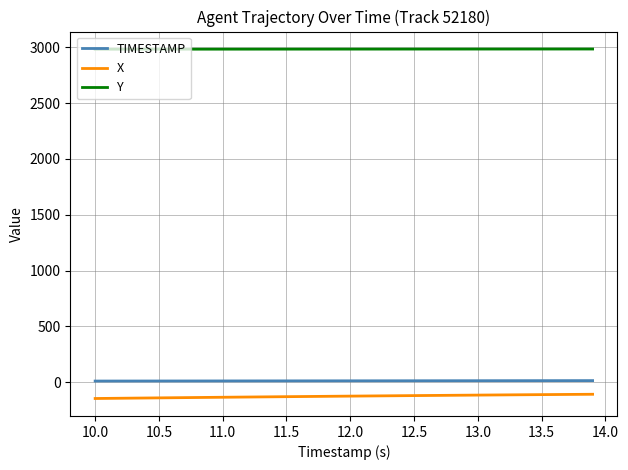

What is the smallest value displayed?

-146.3